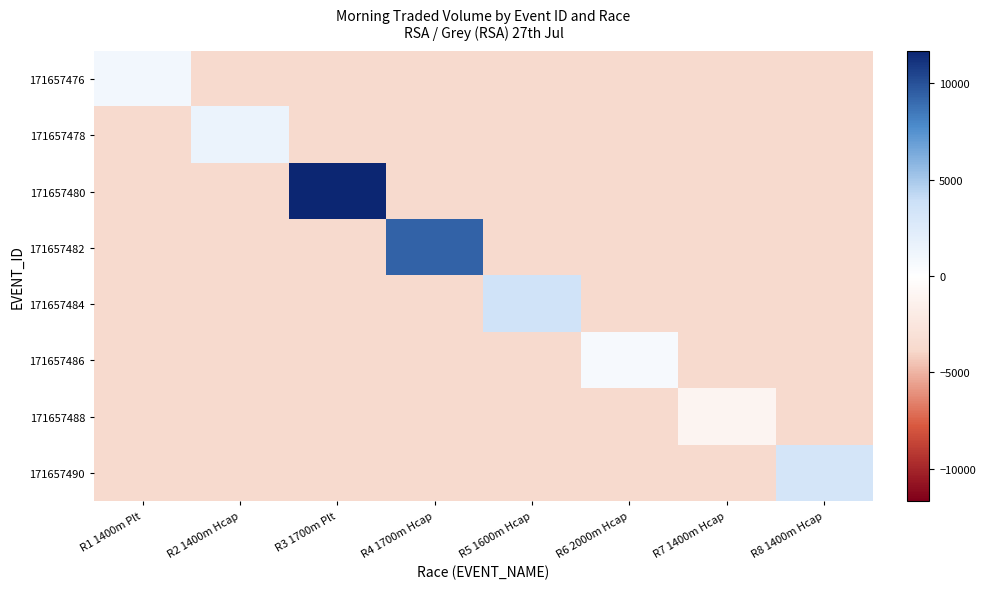

What is the greatest value displayed?

11670.0